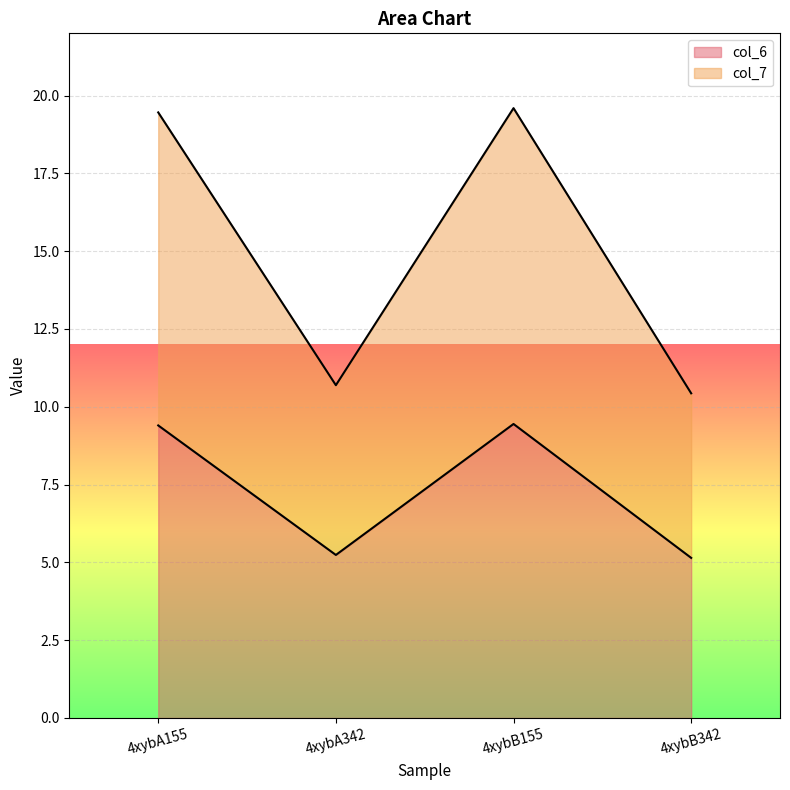

Rank the series by their maximum value, from highest to lowest.

col_7, col_6